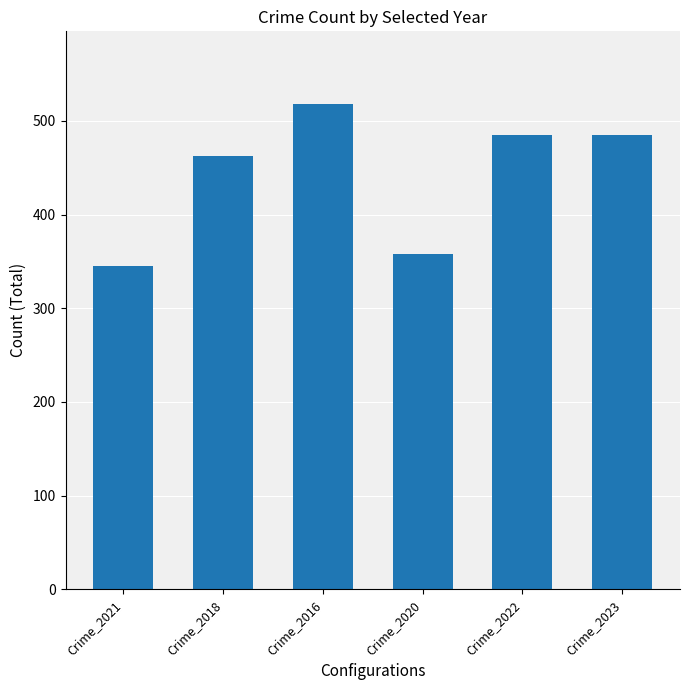

Reading left to right, list all the values displayed in this chart.

345	463	518	358	485	485